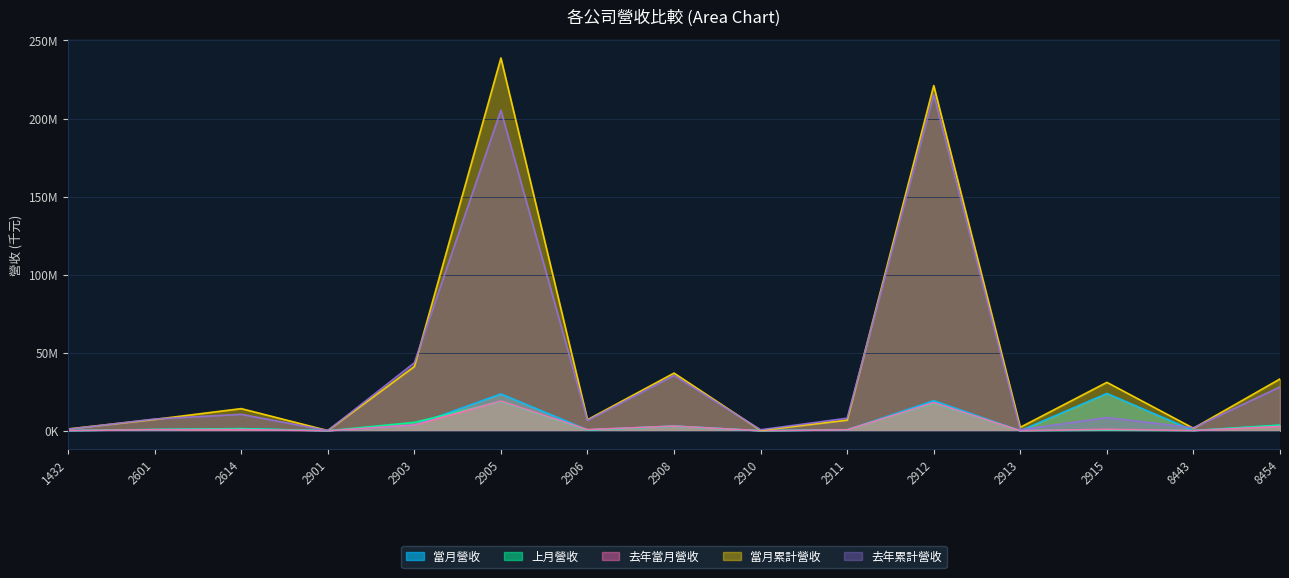

True or false: 去年當月營收 and 去年累計營收 intersect in this chart.

False